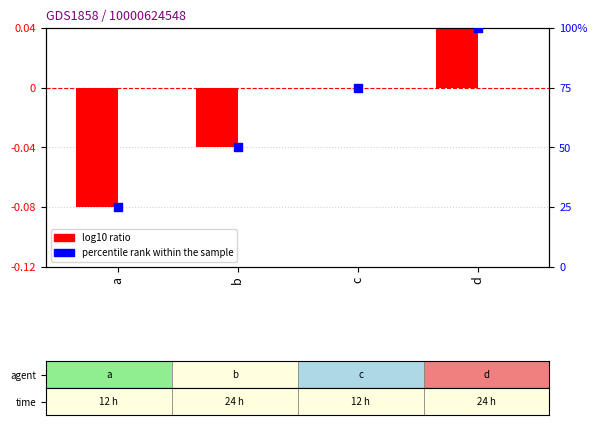

Which series has the largest total across all categories?

percentile rank within the sample